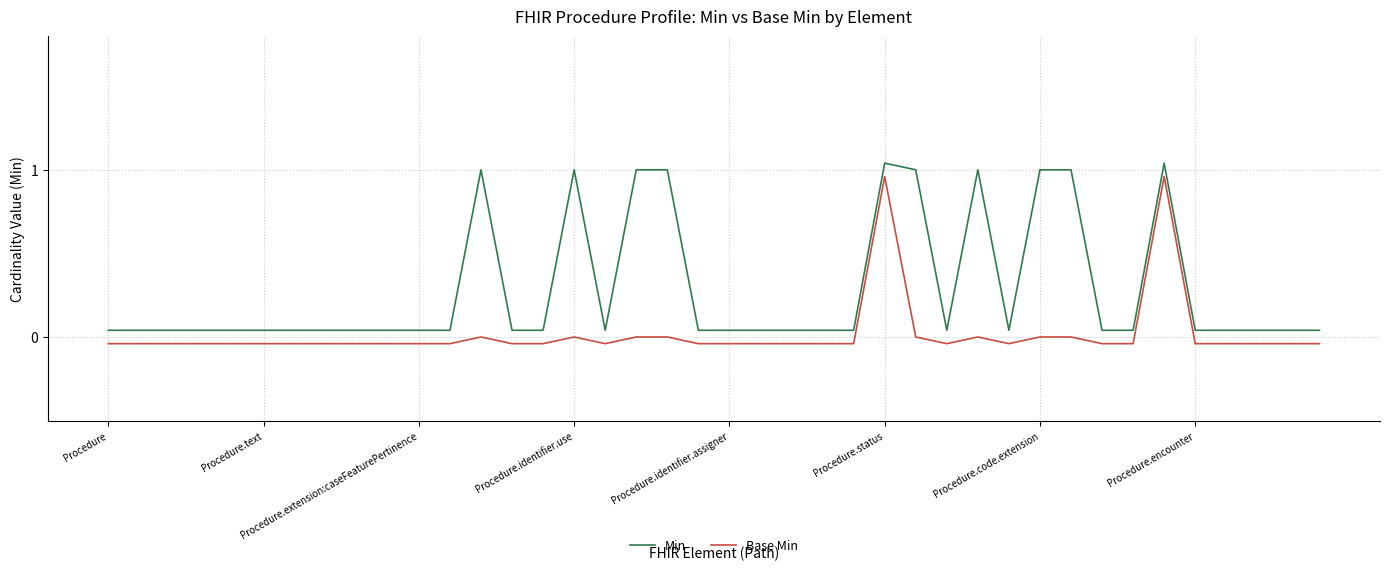

What is the label of the 23rd point from the right?

17